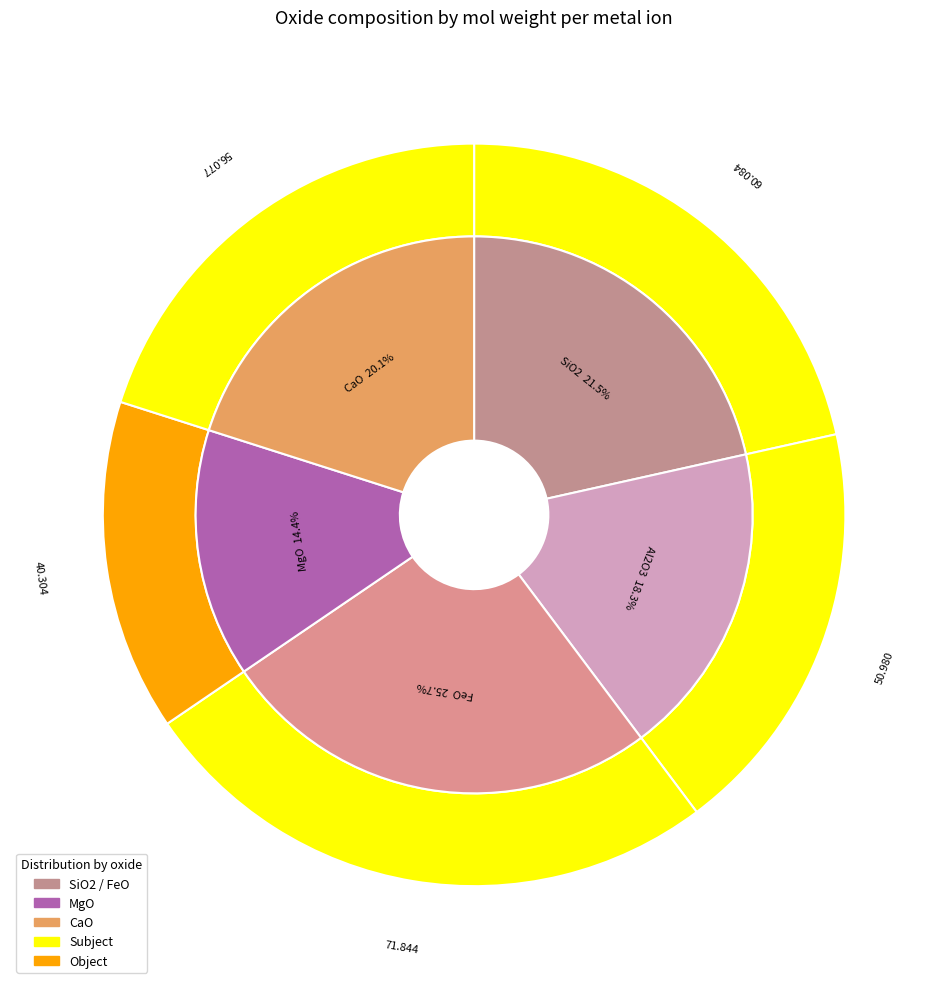

What is the change in value from SiO2 to CaO?

-4.0